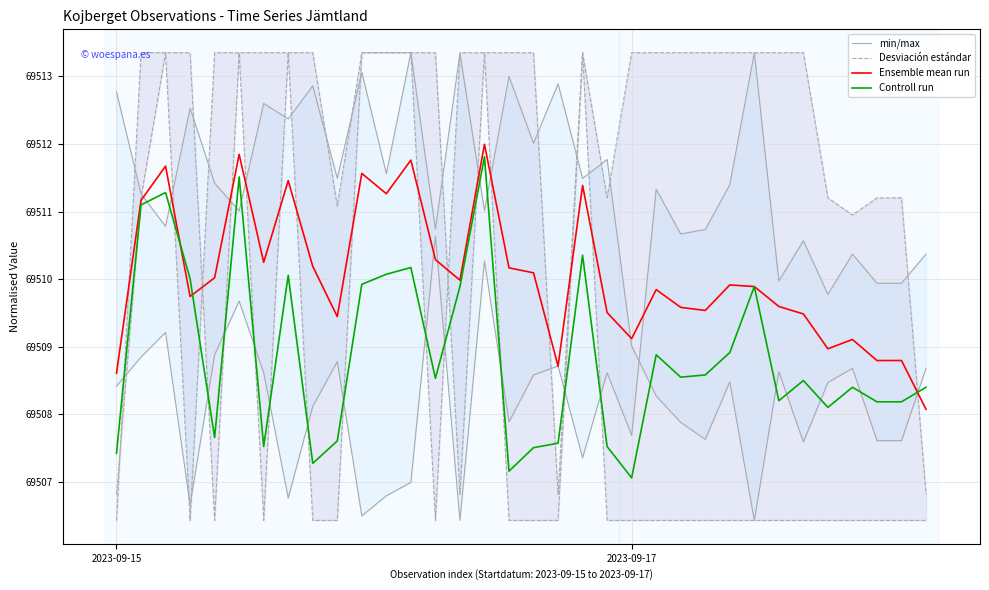

What is the average value of the Controll run series?

69508.9